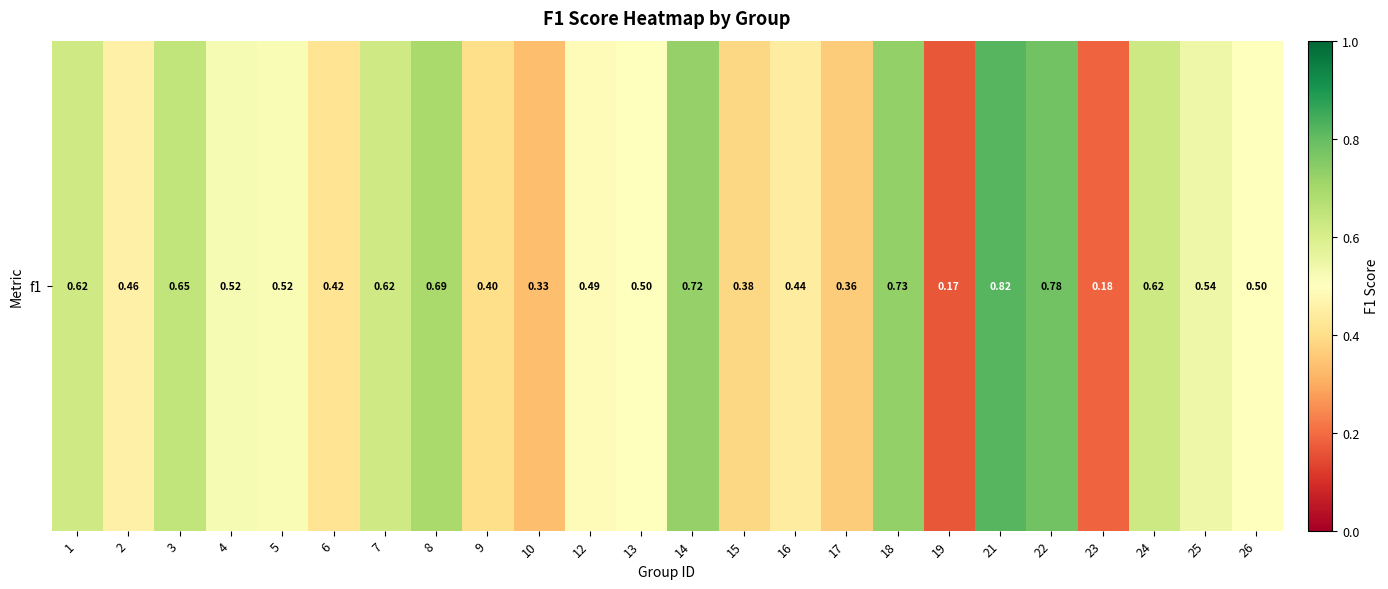

Reading left to right, list all the values displayed in this chart.

1=0.6	2=0.5	3=0.6	4=0.5	5=0.5	6=0.4	7=0.6	8=0.7	9=0.4	10=0.3	12=0.5	13=0.5	14=0.7	15=0.4	16=0.4	17=0.4	18=0.7	19=0.2	21=0.8	22=0.8	23=0.2	24=0.6	25=0.5	26=0.5